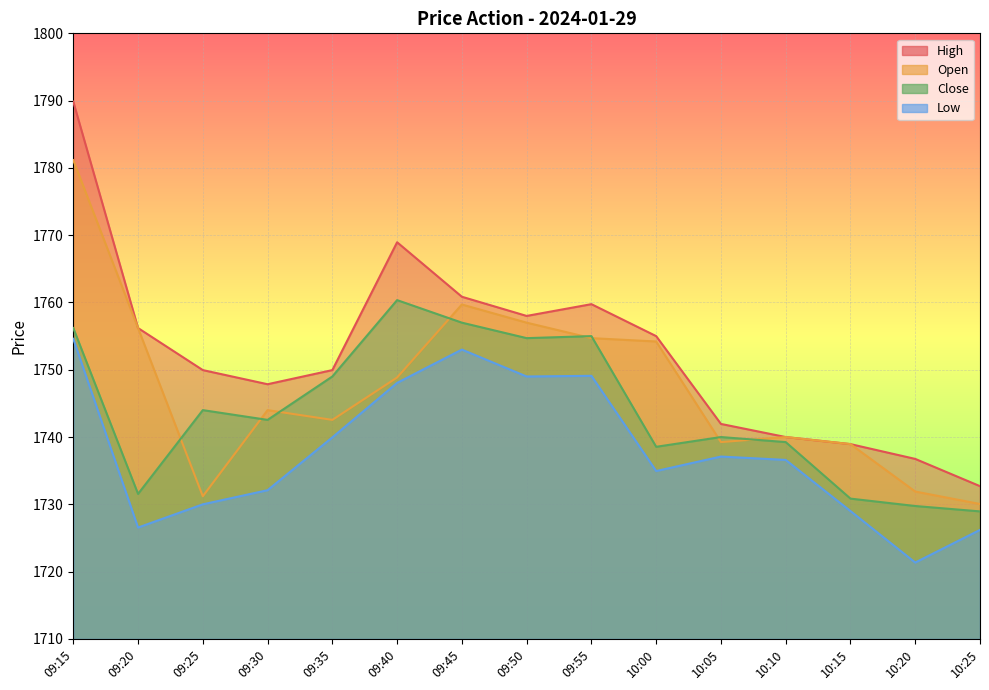

Reading left to right, extract all data points from this chart.

Open: 1781.2	1756.2	1731.2	1744.0	1742.5	1748.8	1759.7	1757.0	1754.7	1754.2	1739.2	1740.0	1739.0	1731.9	1730.0
Close: 1756.2	1731.5	1744.0	1742.5	1749.0	1760.3	1757.0	1754.7	1755.0	1738.5	1740.0	1739.2	1730.8	1729.8	1729.0
High: 1789.8	1756.2	1750.0	1747.8	1750.0	1769.0	1760.8	1758.0	1759.8	1755.0	1742.0	1740.0	1739.0	1736.8	1732.7
Low: 1754.6	1726.5	1730.0	1732.1	1740.0	1748.0	1753.0	1749.0	1749.1	1735.0	1737.1	1736.6	1729.0	1721.3	1726.2